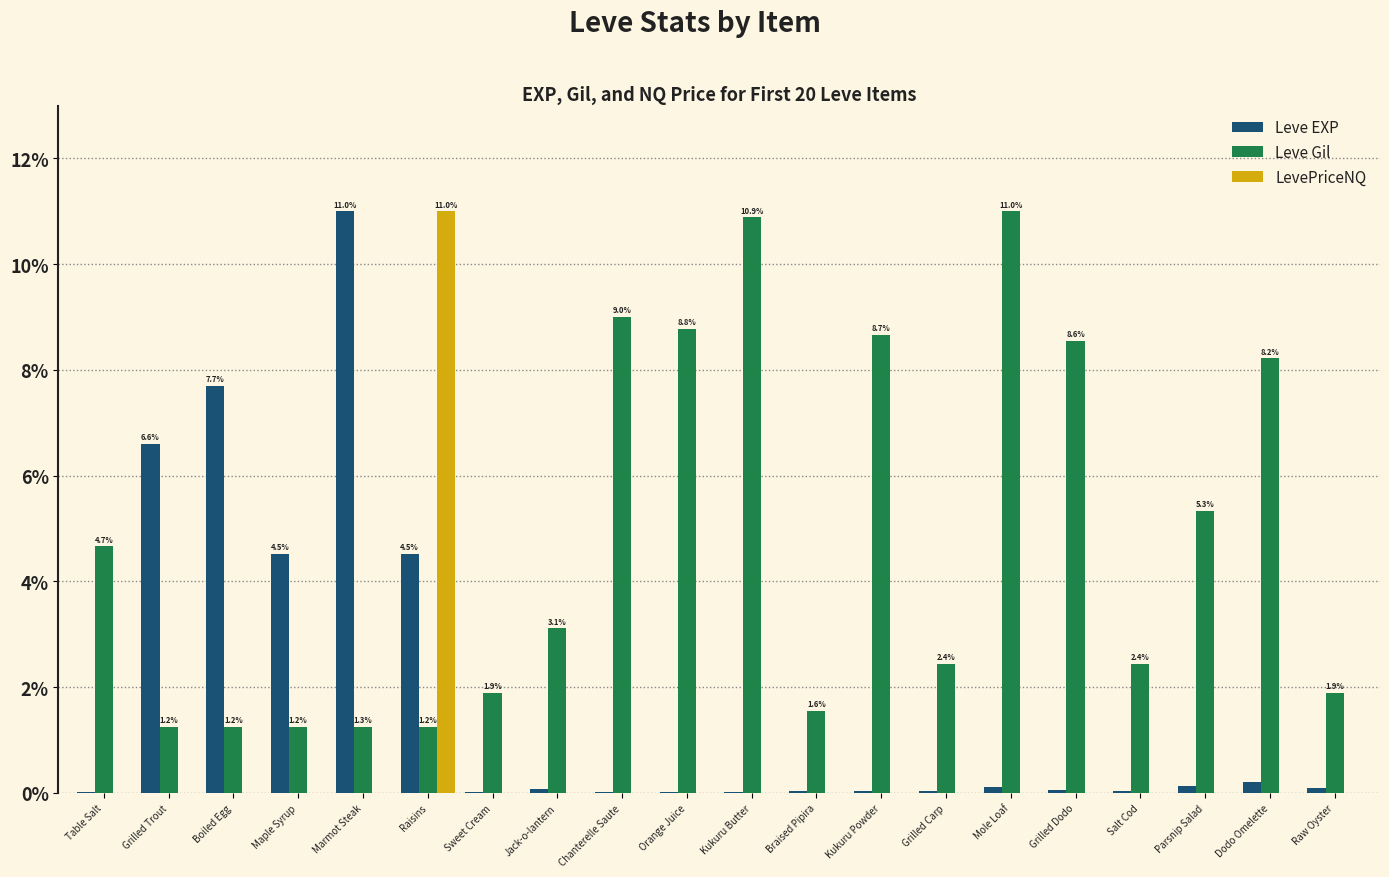

How many groups of bars are there?

20